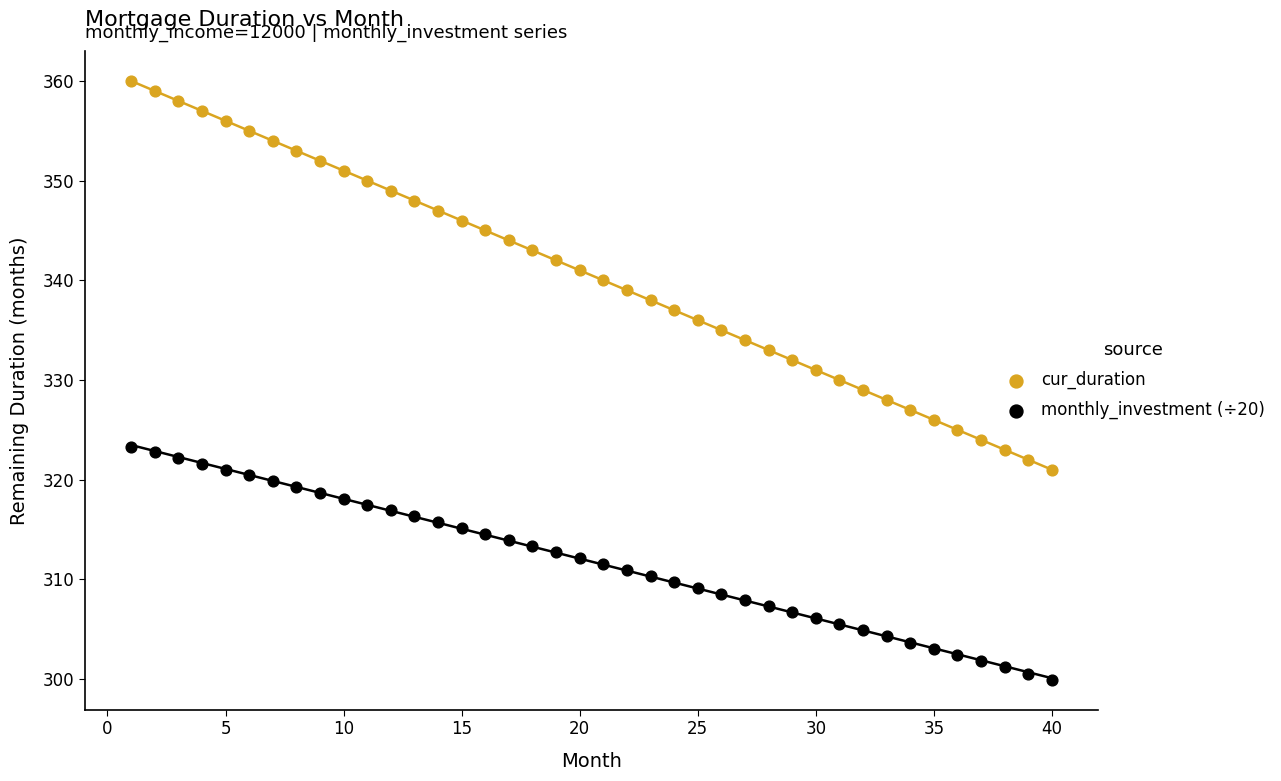

Which series contains the highest Y value?

cur_duration